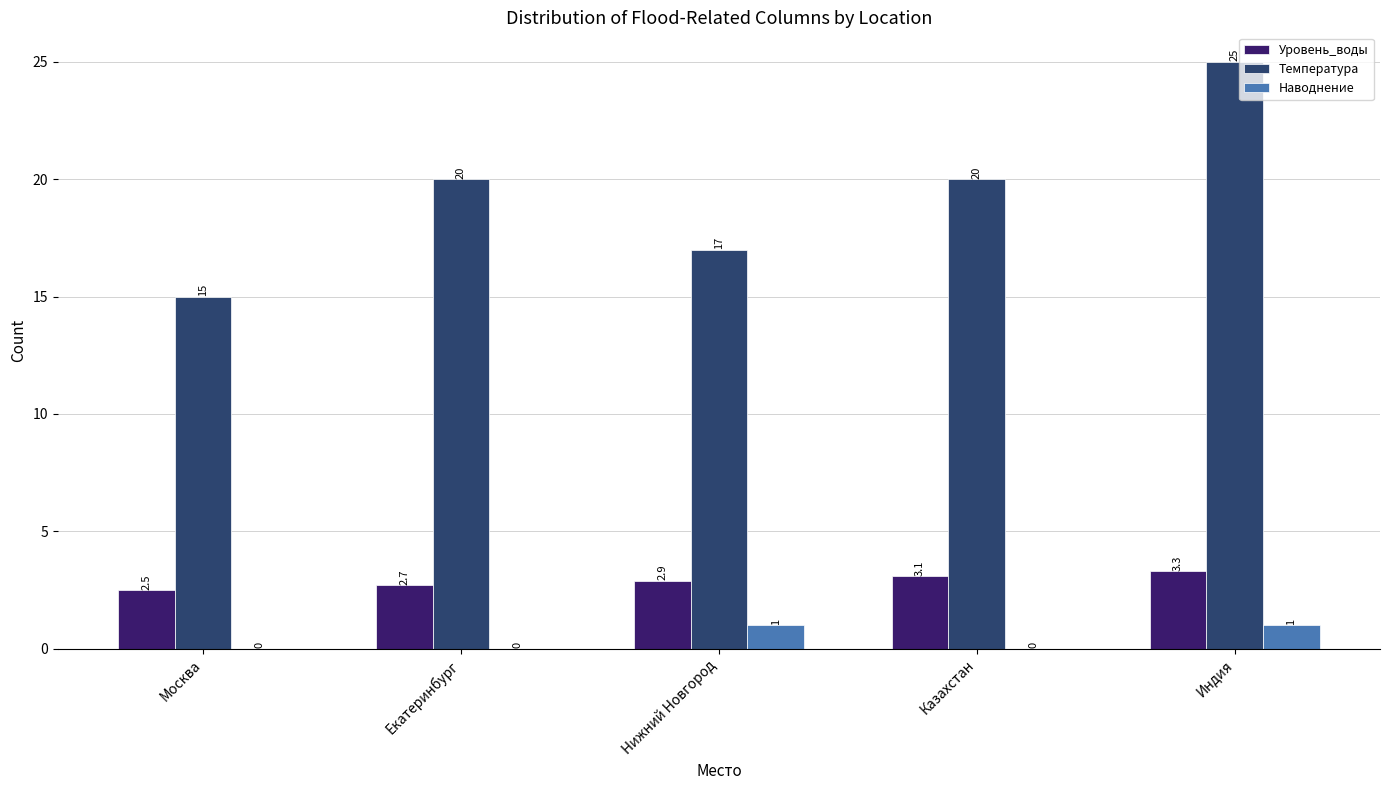

The value of Температура at Индия is 9.1. True or false?

False